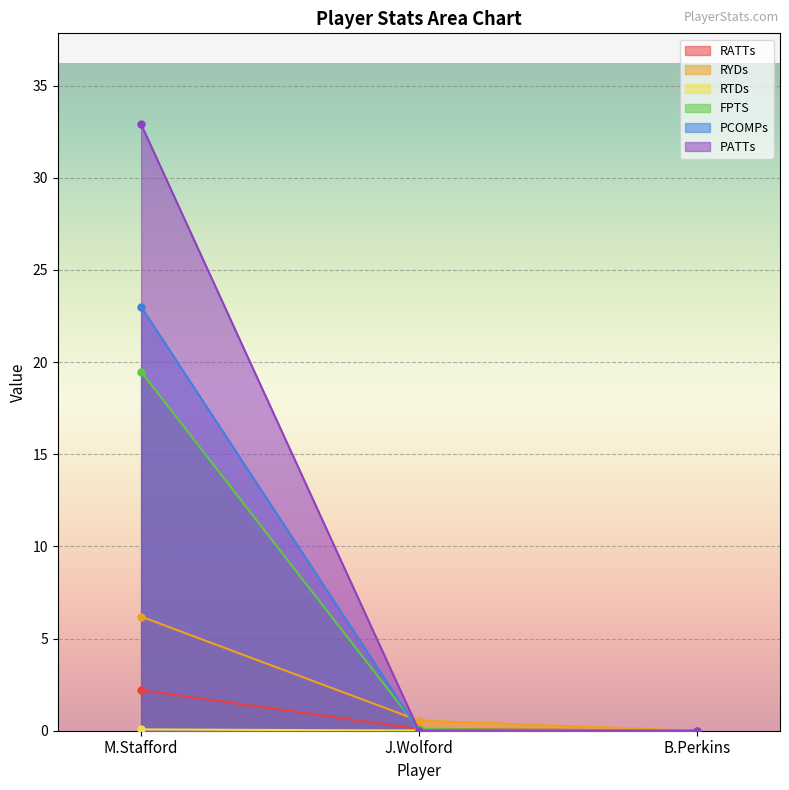

Is it true that RYDs equals 2.0 at B.Perkins?

False